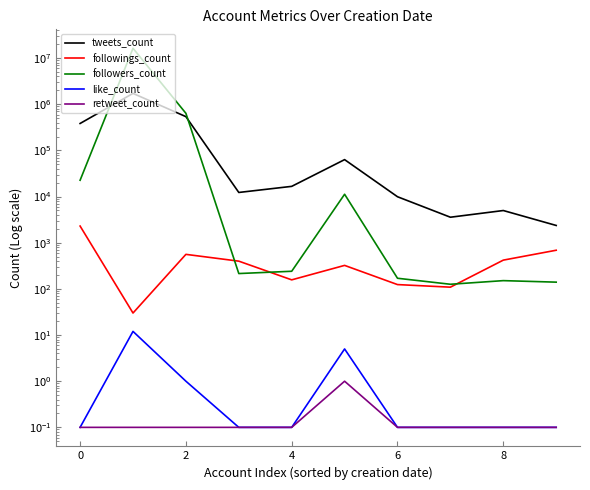

How many categories are shown in the chart?

10